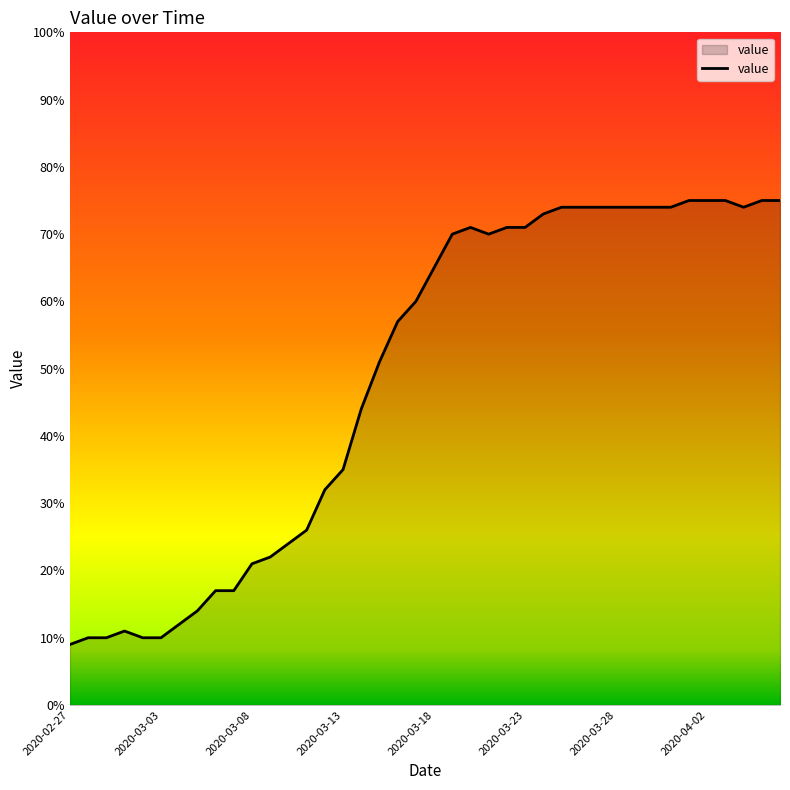

What is the difference between the second highest and second lowest values?

65